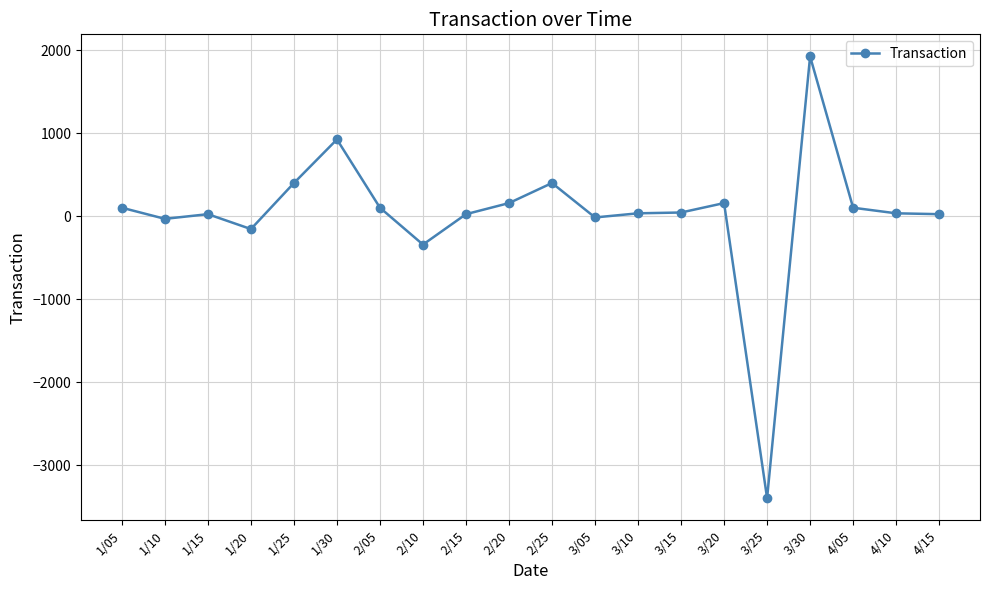

What is the sum of the values at 4/05 and 4/15?

123.5